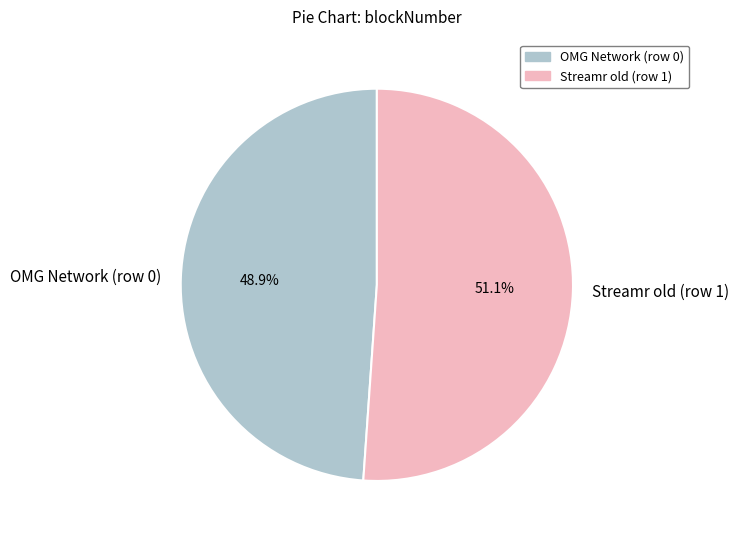

True or false: OMG Network (row 0) accounts for 49% of the total.

True